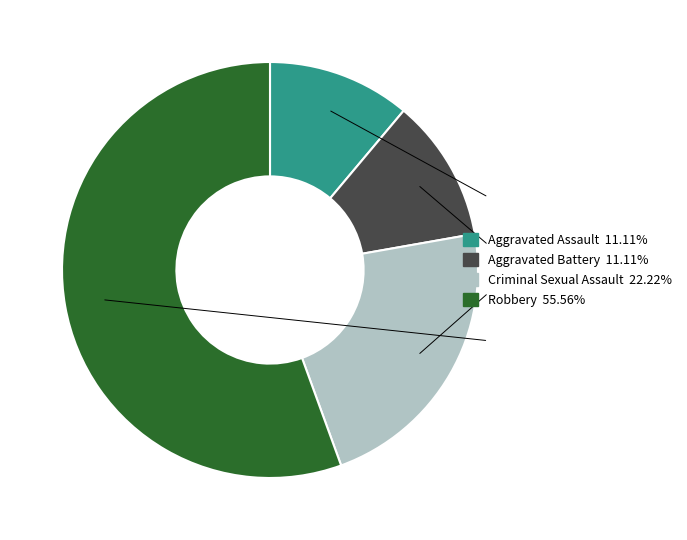

The Robbery slice represents 70% of the pie. True or false?

False